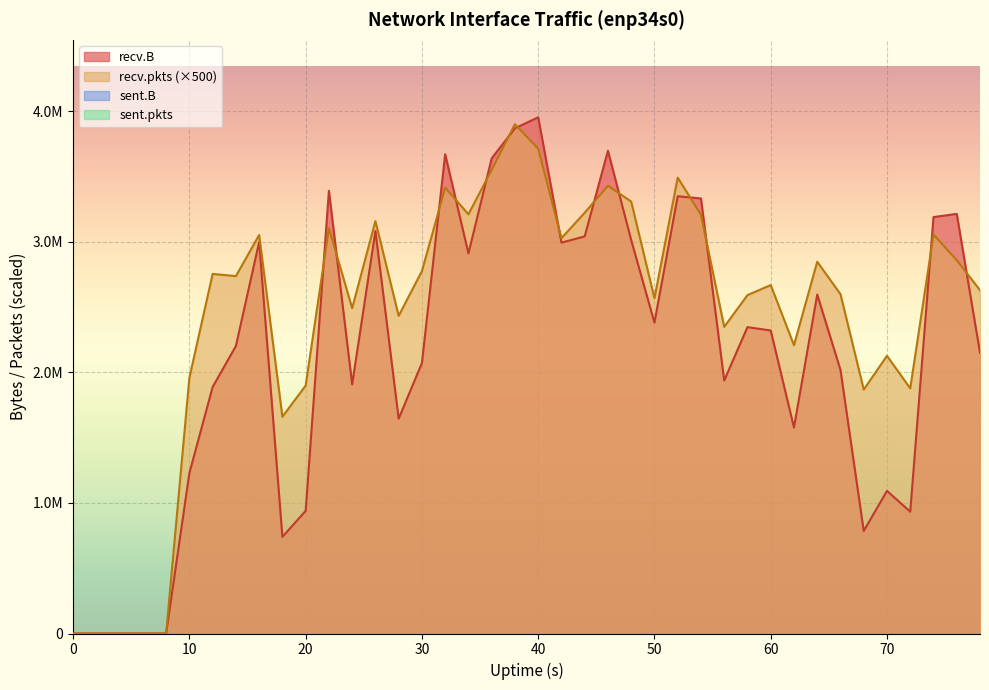

How many lines are shown in the chart?

2